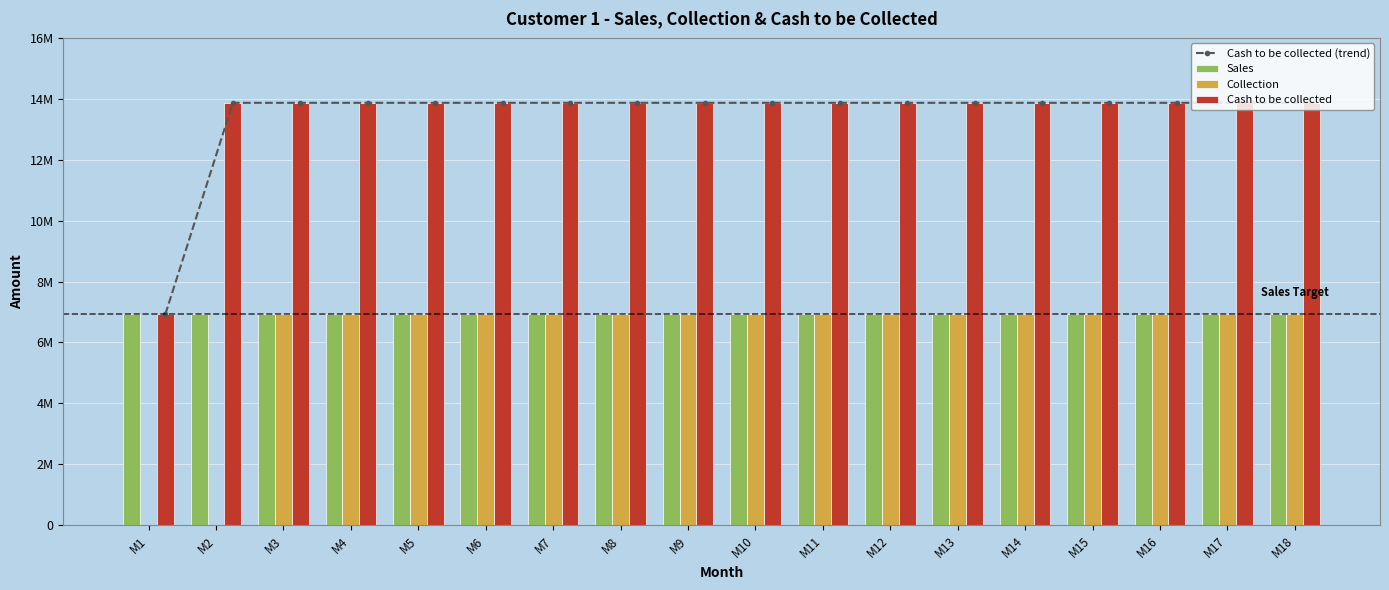

What are all the series names shown in the legend?

Cash to be collected (trend), Sales, Collection, Cash to be collected